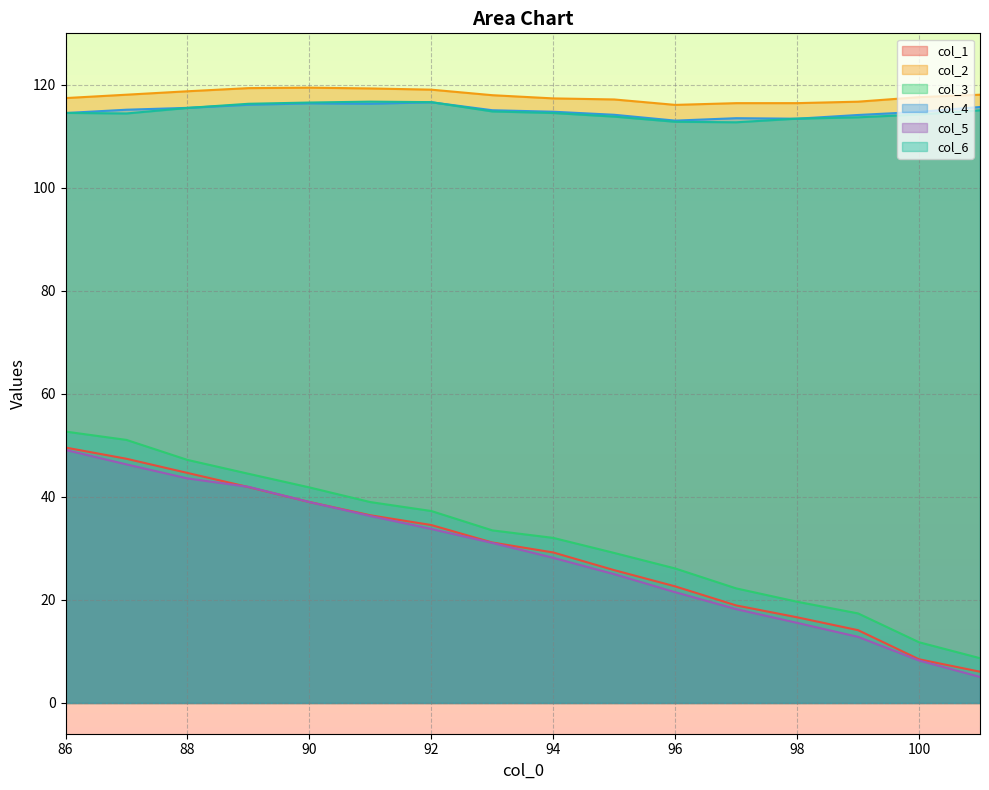

How many interior local valleys does the col_4 series have?

3